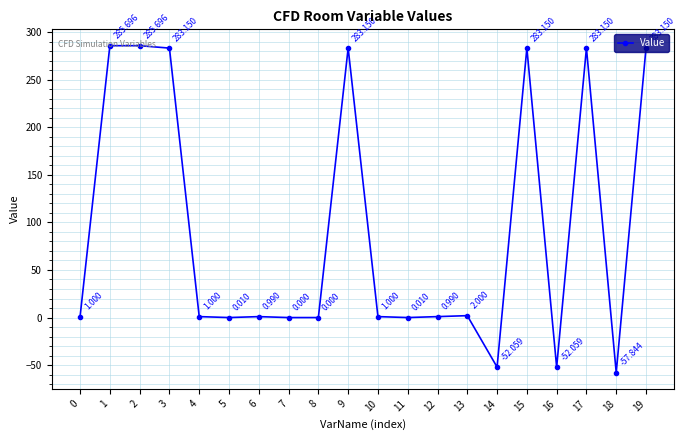

Between 10 and 16, which is larger?

10